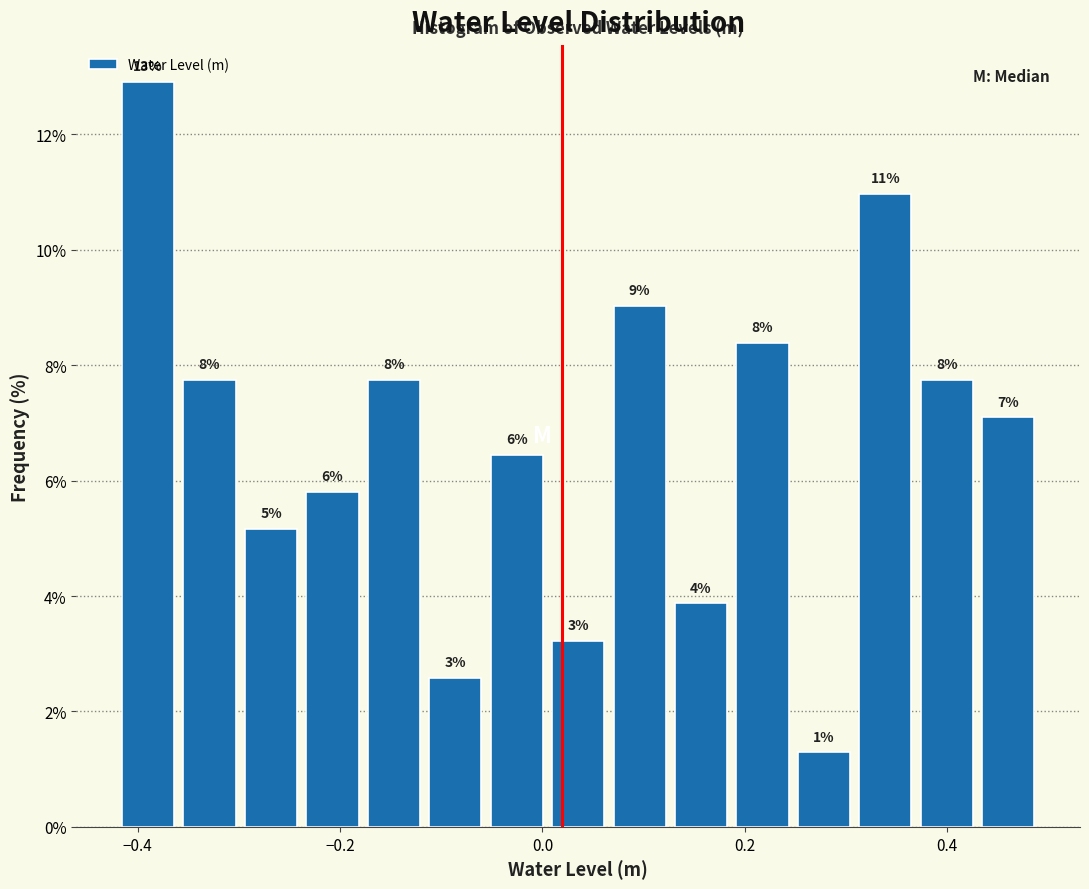

Around what value on the x-axis is the tallest bar? Give the approximate position of its centre, as read against the axis.

-0.38